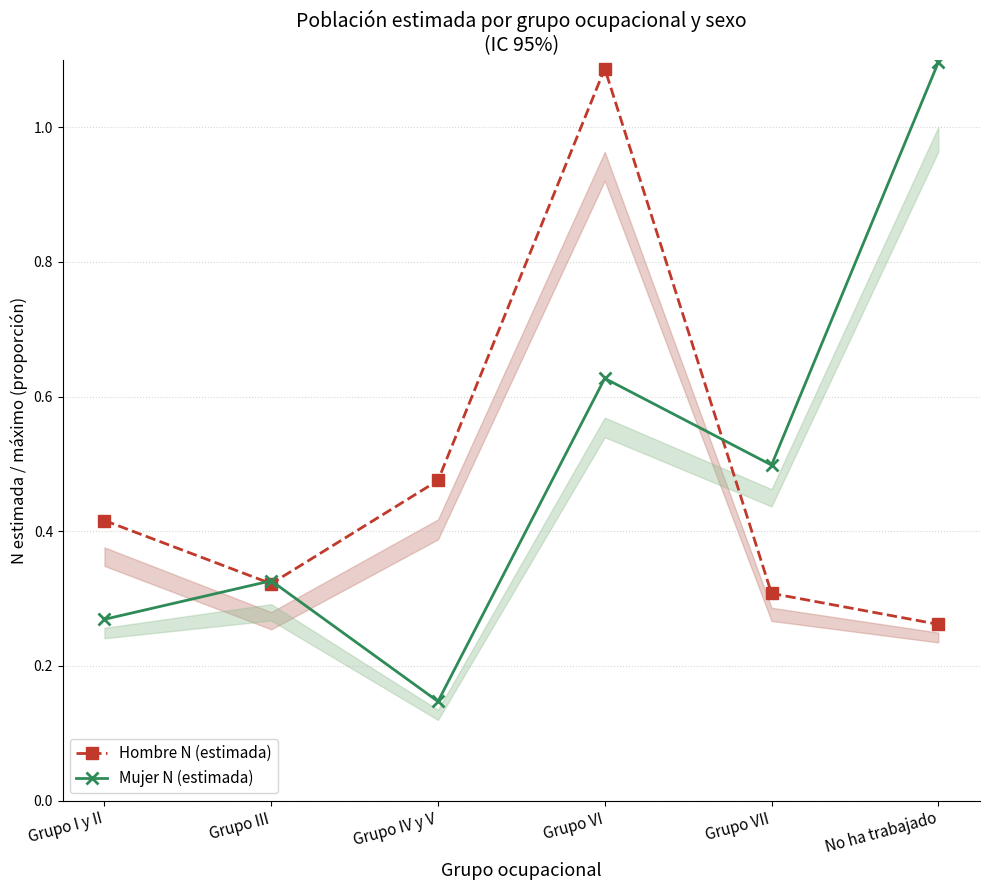

What is the difference between the maximum and minimum values in the Mujer N (estimada) series?

0.9